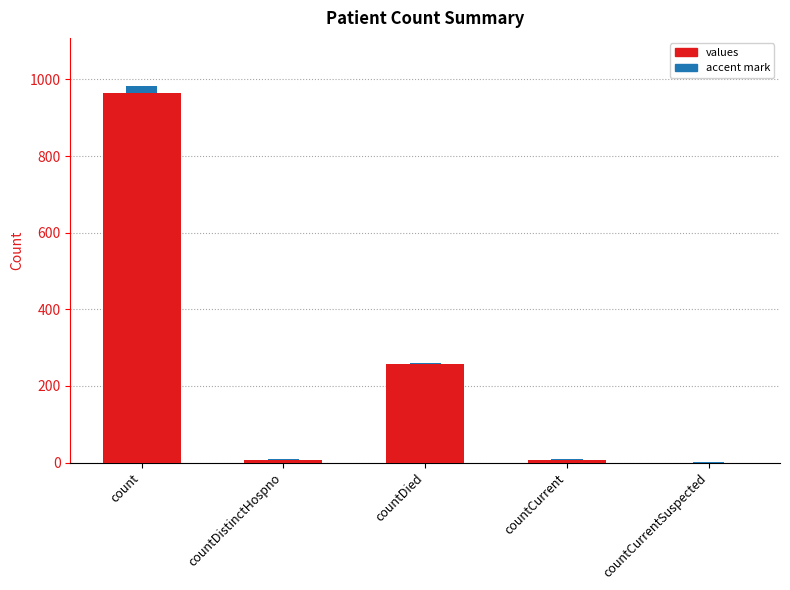

What is the label of the 1st bar from the left?

count